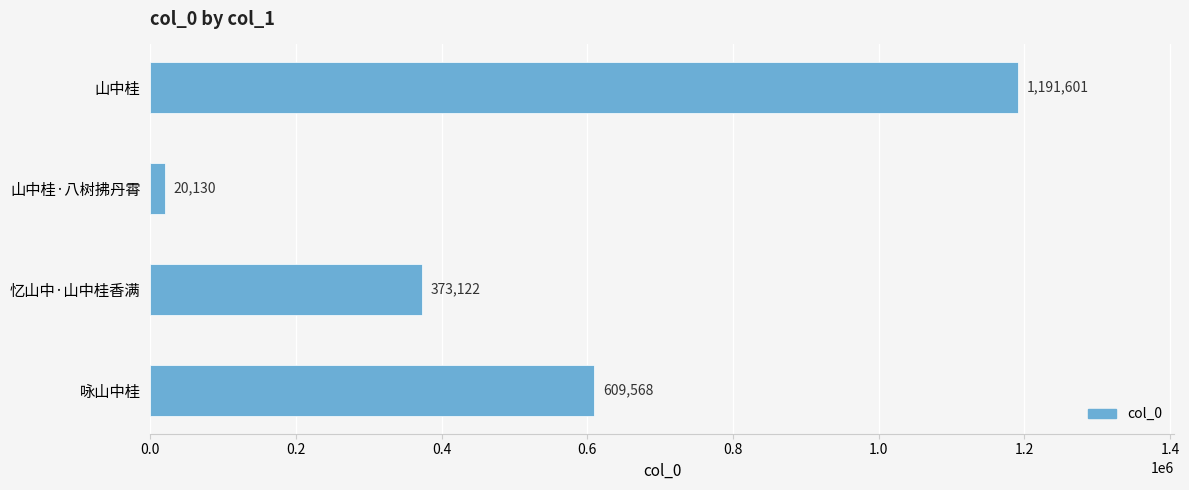

Count the number of data series in this chart.

1